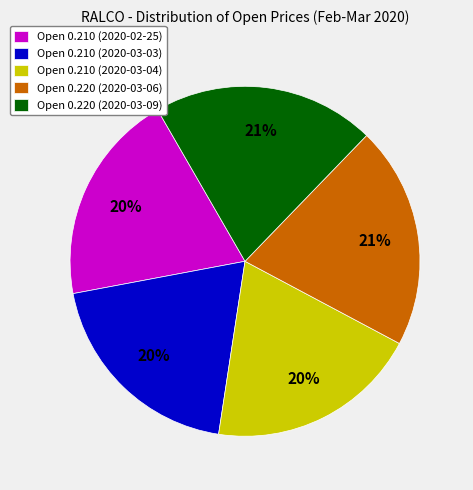

True or false: Open 0.210 (2020-03-03) accounts for 34% of the total.

False